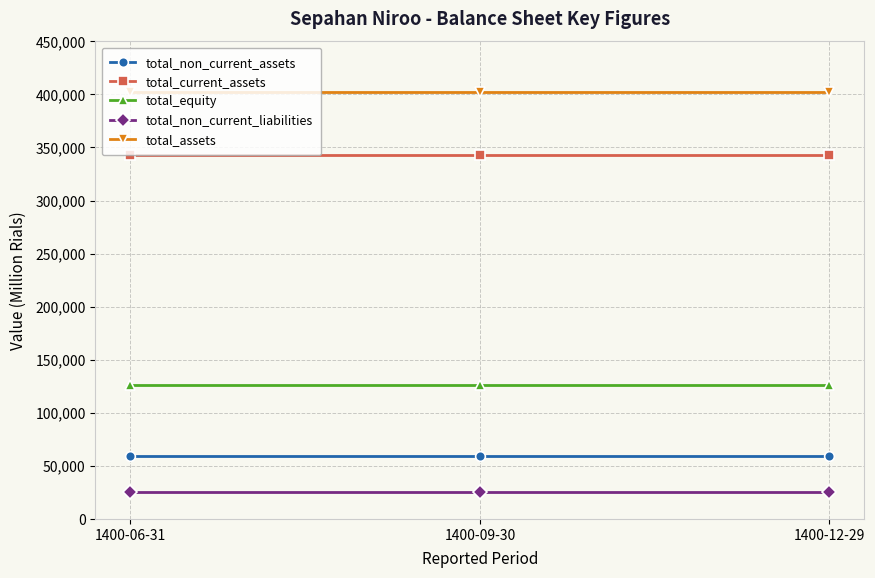

What is the average value of the total_assets series?

402170